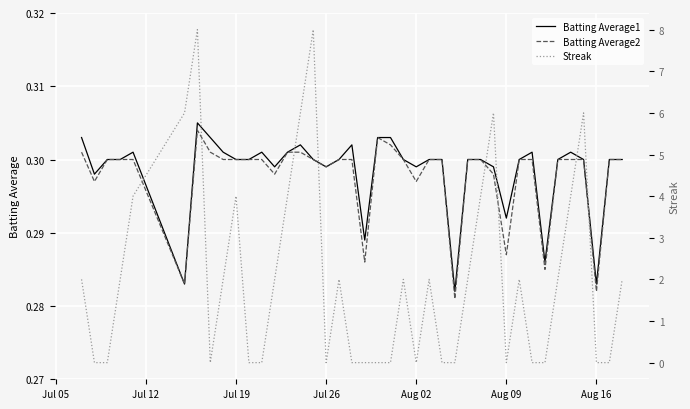

How many lines are shown in the chart?

3